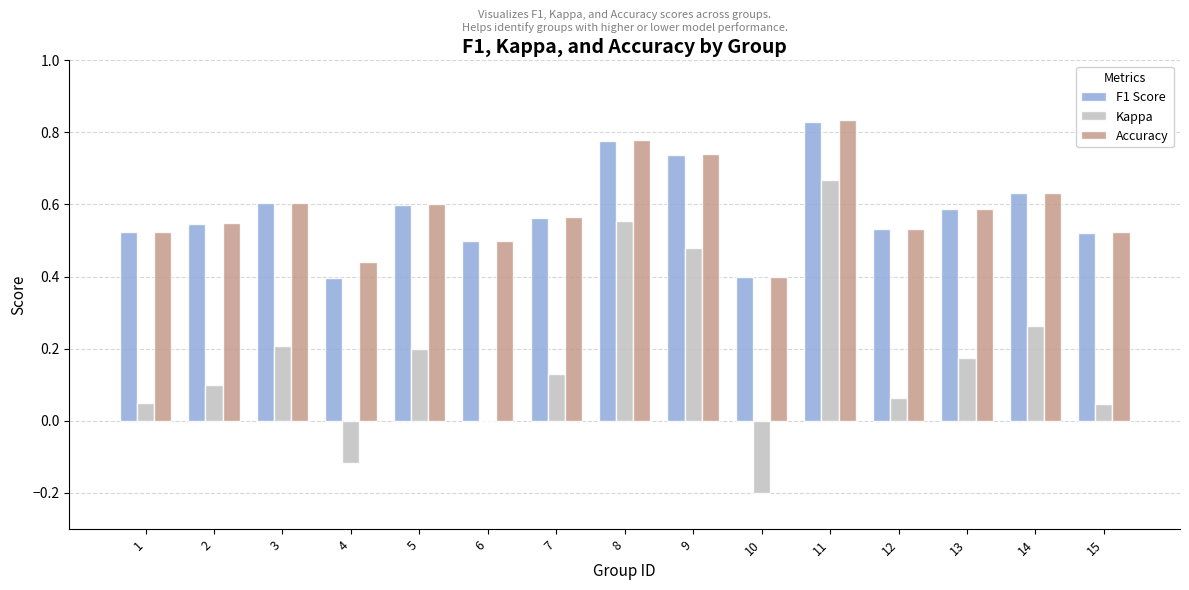

Between 9 and 14, which series saw the biggest shift?

Kappa